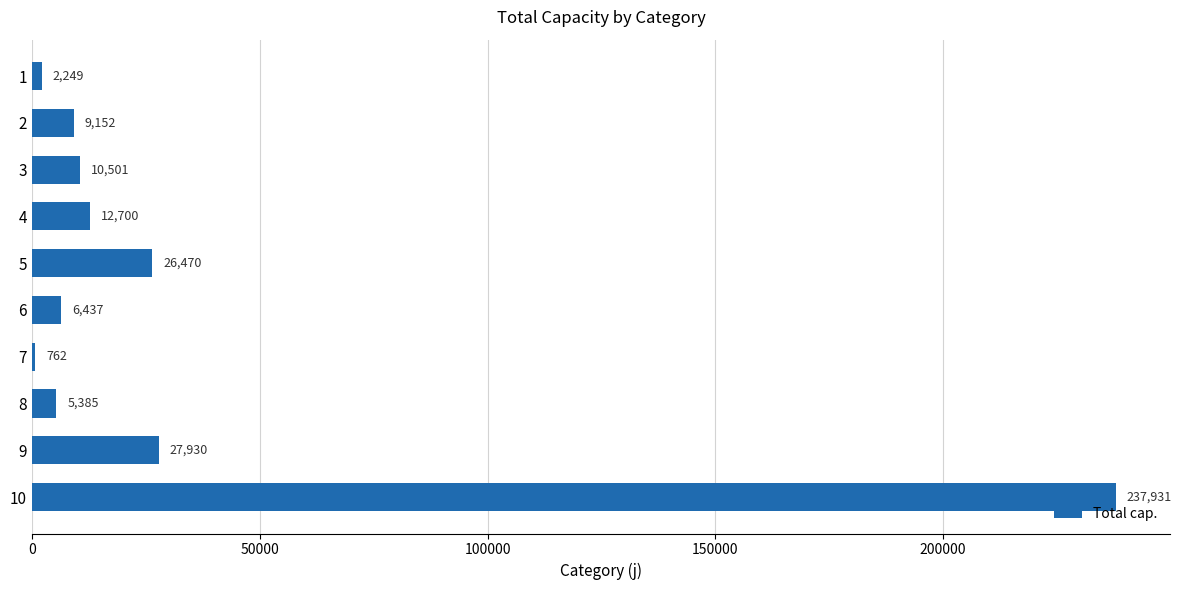

Approximately how many times larger is the value at 3 compared to 7?

13.8